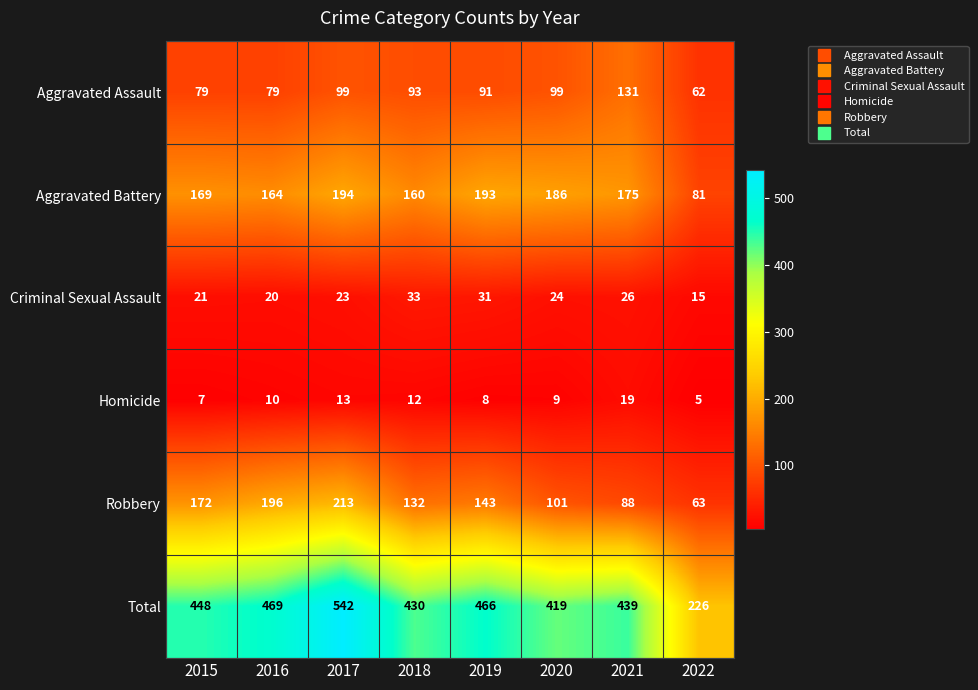

At which label does Aggravated Battery reach its minimum?

2022